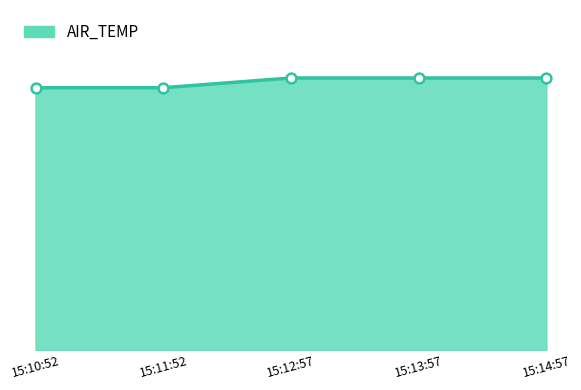

What is the change in value from 15:10:52 to 15:14:57?

+1